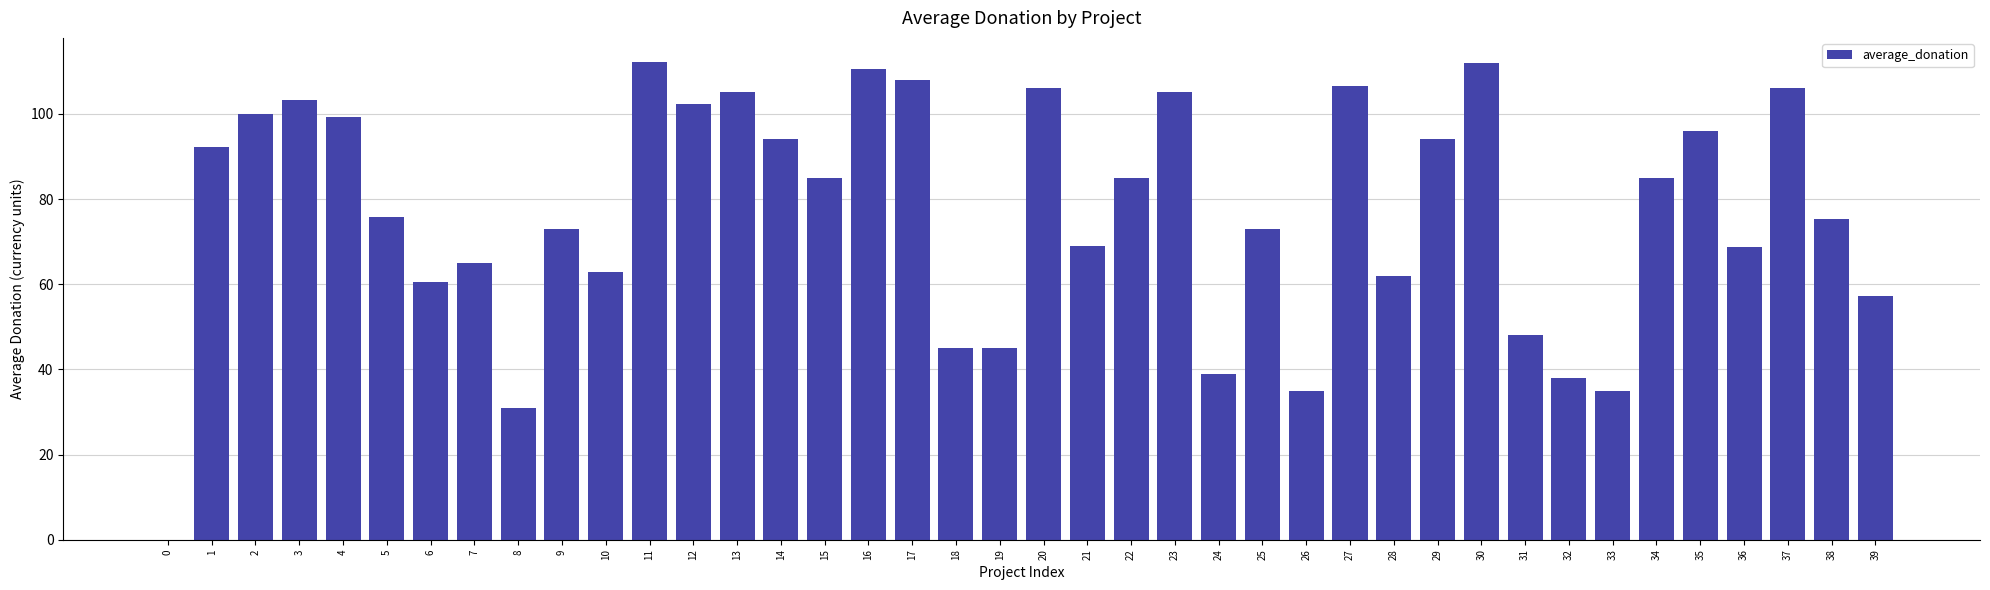

What is the sum of all values?

3066.2